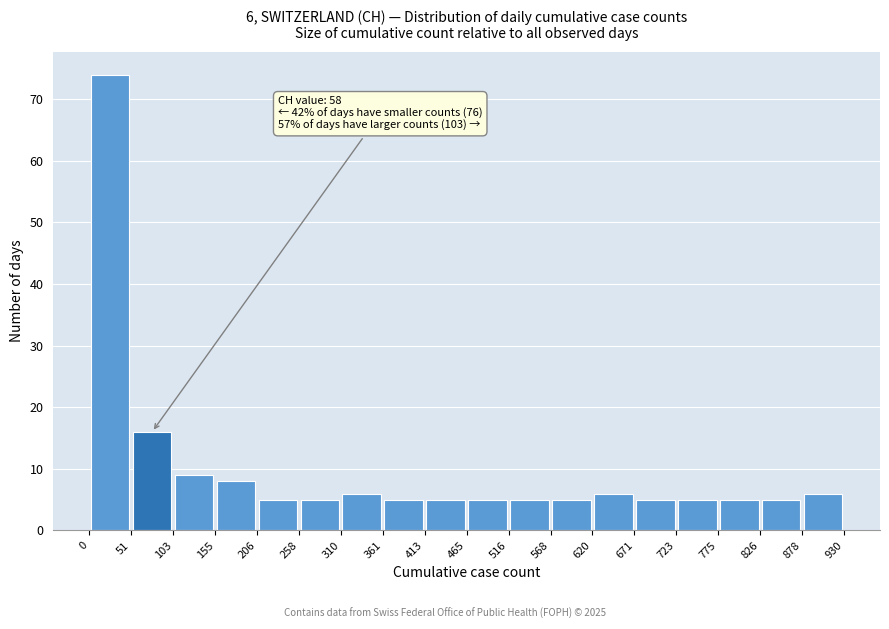

Which range on the x-axis has the tallest bar?

0 to 51